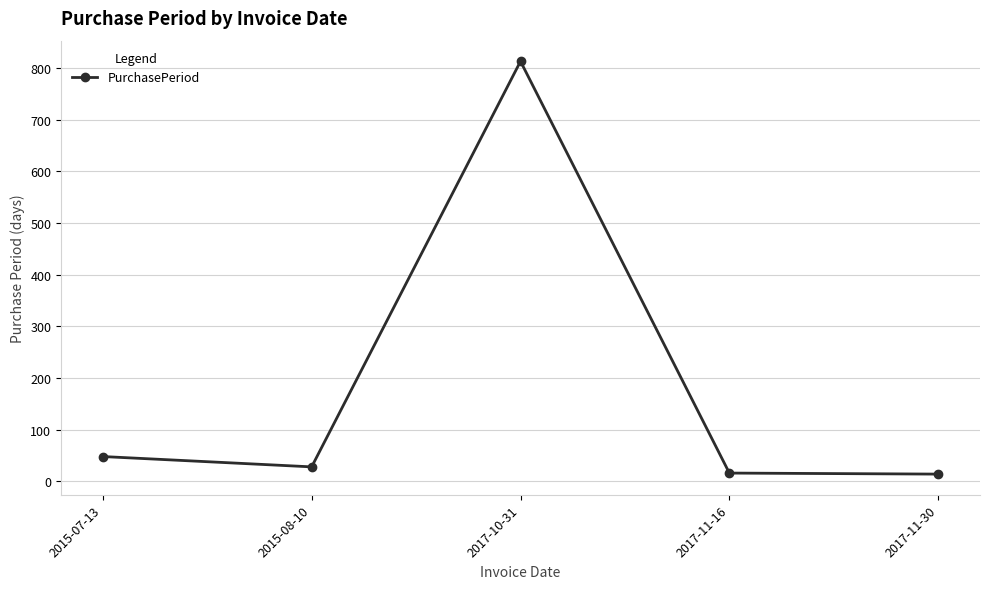

How many categories are shown in the chart?

5